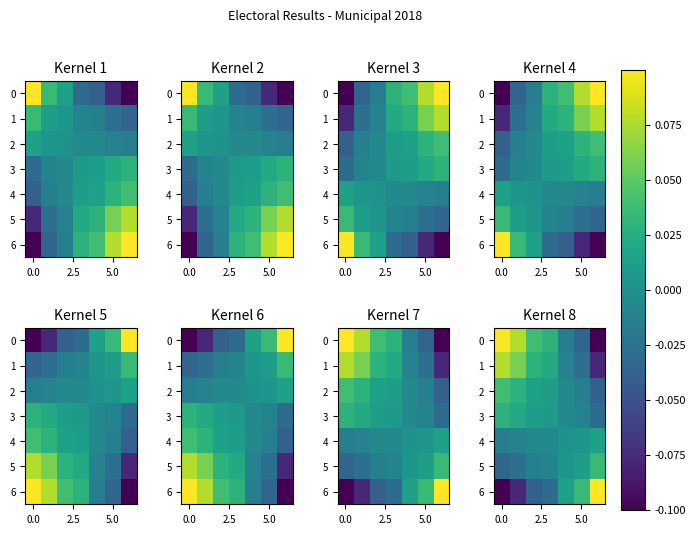

What is the lowest value of the 6 series?

-0.1